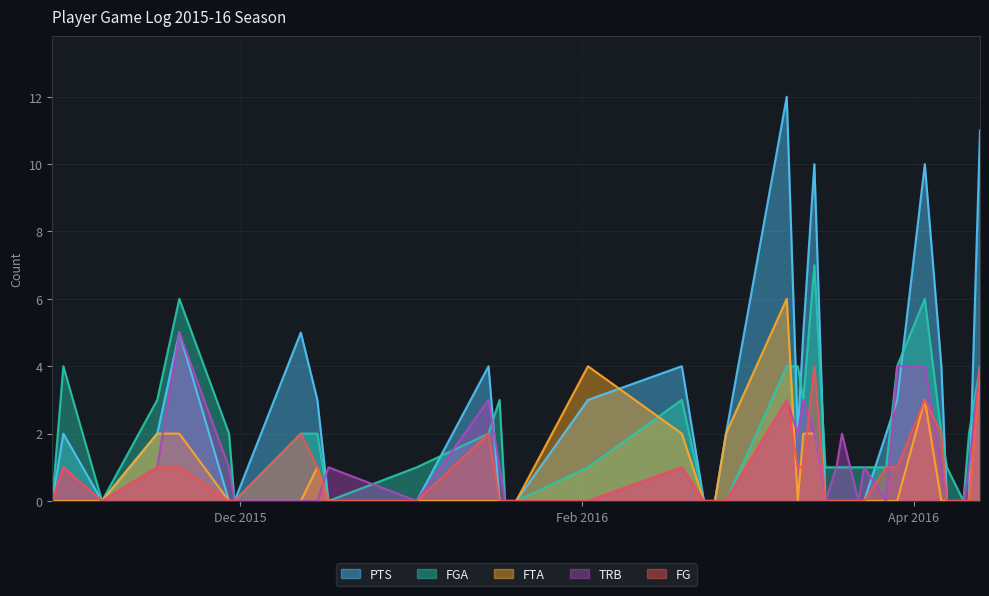

Reading left to right, list all the values displayed in this chart.

PTS: 2015-10-28=0	2015-10-30=2	2015-11-06=0	2015-11-16=2	2015-11-20=5	2015-11-29=0	2015-11-30=0	2015-12-12=5	2015-12-15=3	2015-12-17=0	2016-01-02=0	2016-01-15=4	2016-01-17=0	2016-01-18=0	2016-01-20=0	2016-02-02=3	2016-02-19=4	2016-02-23=0	2016-02-25=0	2016-02-27=2	2016-03-09=12	2016-03-11=2	2016-03-12=5	2016-03-14=10	2016-03-16=0	2016-03-18=0	2016-03-19=0	2016-03-22=0	2016-03-23=0	2016-03-27=2	2016-03-29=3	2016-04-03=10	2016-04-06=4	2016-04-07=0	2016-04-10=0	2016-04-11=0	2016-04-13=11
FGA: 2015-10-28=0	2015-10-30=4	2015-11-06=0	2015-11-16=3	2015-11-20=6	2015-11-29=2	2015-11-30=0	2015-12-12=2	2015-12-15=2	2015-12-17=0	2016-01-02=1	2016-01-15=2	2016-01-17=3	2016-01-18=0	2016-01-20=0	2016-02-02=1	2016-02-19=3	2016-02-23=0	2016-02-25=0	2016-02-27=0	2016-03-09=4	2016-03-11=4	2016-03-12=3	2016-03-14=7	2016-03-16=1	2016-03-18=1	2016-03-19=1	2016-03-22=1	2016-03-23=1	2016-03-27=1	2016-03-29=4	2016-04-03=6	2016-04-06=2	2016-04-07=1	2016-04-10=0	2016-04-11=2	2016-04-13=4
FTA: 2015-10-28=0	2015-10-30=0	2015-11-06=0	2015-11-16=2	2015-11-20=2	2015-11-29=0	2015-11-30=0	2015-12-12=0	2015-12-15=1	2015-12-17=0	2016-01-02=0	2016-01-15=0	2016-01-17=0	2016-01-18=0	2016-01-20=0	2016-02-02=4	2016-02-19=2	2016-02-23=0	2016-02-25=0	2016-02-27=2	2016-03-09=6	2016-03-11=0	2016-03-12=2	2016-03-14=2	2016-03-16=0	2016-03-18=0	2016-03-19=0	2016-03-22=0	2016-03-23=0	2016-03-27=0	2016-03-29=0	2016-04-03=3	2016-04-06=0	2016-04-07=0	2016-04-10=0	2016-04-11=0	2016-04-13=4
TRB: 2015-10-28=0	2015-10-30=1	2015-11-06=0	2015-11-16=1	2015-11-20=5	2015-11-29=1	2015-11-30=0	2015-12-12=0	2015-12-15=0	2015-12-17=1	2016-01-02=0	2016-01-15=3	2016-01-17=1	2016-01-18=0	2016-01-20=0	2016-02-02=0	2016-02-19=1	2016-02-23=0	2016-02-25=0	2016-02-27=0	2016-03-09=3	2016-03-11=2	2016-03-12=3	2016-03-14=2	2016-03-16=0	2016-03-18=1	2016-03-19=2	2016-03-22=0	2016-03-23=1	2016-03-27=0	2016-03-29=4	2016-04-03=4	2016-04-06=1	2016-04-07=0	2016-04-10=0	2016-04-11=1	2016-04-13=4
FG: 2015-10-28=0	2015-10-30=1	2015-11-06=0	2015-11-16=1	2015-11-20=1	2015-11-29=0	2015-11-30=0	2015-12-12=2	2015-12-15=1	2015-12-17=0	2016-01-02=0	2016-01-15=2	2016-01-17=0	2016-01-18=0	2016-01-20=0	2016-02-02=0	2016-02-19=1	2016-02-23=0	2016-02-25=0	2016-02-27=0	2016-03-09=3	2016-03-11=1	2016-03-12=1	2016-03-14=4	2016-03-16=0	2016-03-18=0	2016-03-19=0	2016-03-22=0	2016-03-23=0	2016-03-27=1	2016-03-29=1	2016-04-03=3	2016-04-06=2	2016-04-07=0	2016-04-10=0	2016-04-11=0	2016-04-13=4